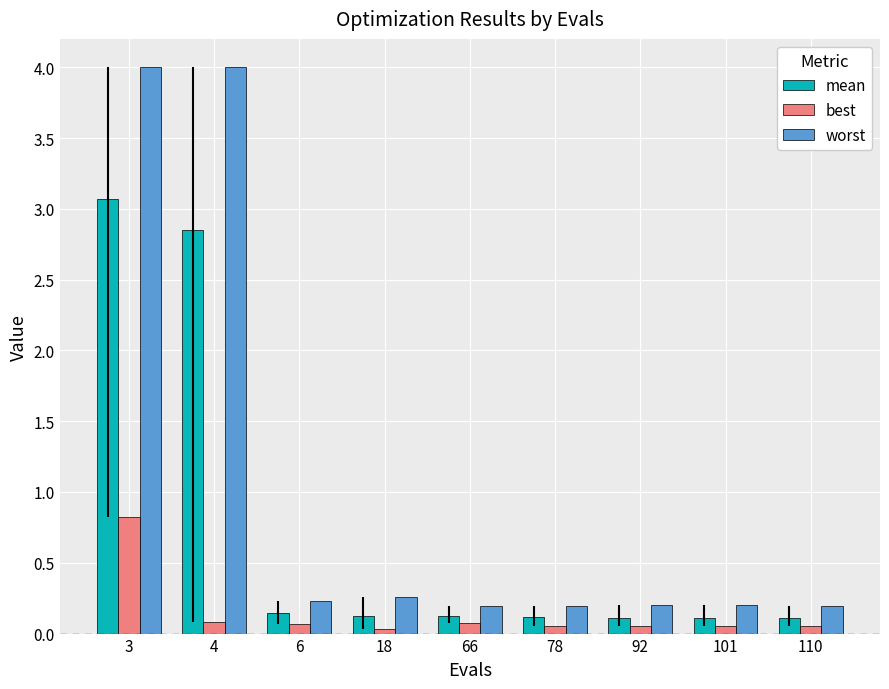

At how many categories does at least one series exceed 3?

2